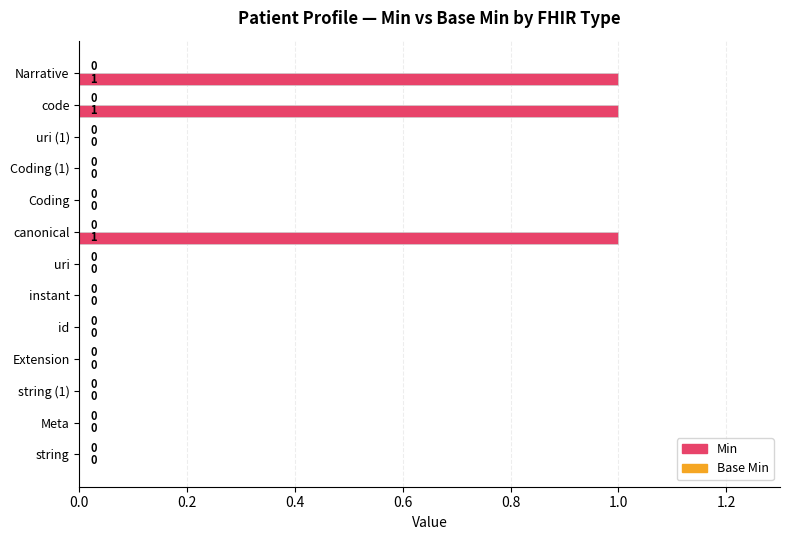

Reading bottom to top, list all the values displayed in this chart.

string=0	Meta=0	string (1)=0	Extension=0	id=0	instant=0	uri=0	canonical=1	Coding=0	Coding (1)=0	uri (1)=0	code=1	Narrative=1